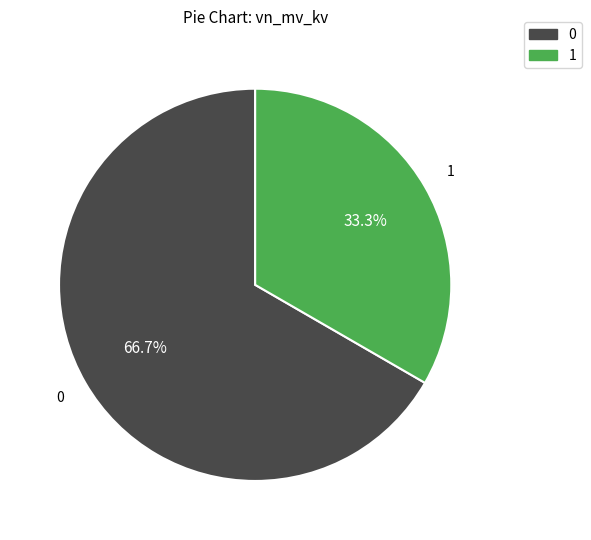

Rank the categories by value from highest to lowest.

0, 1